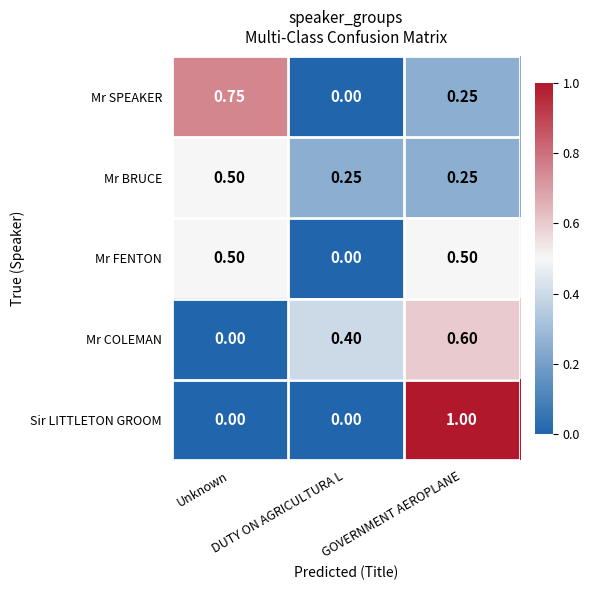

Which series has the largest range (max minus min)?

Sir LITTLETON GROOM